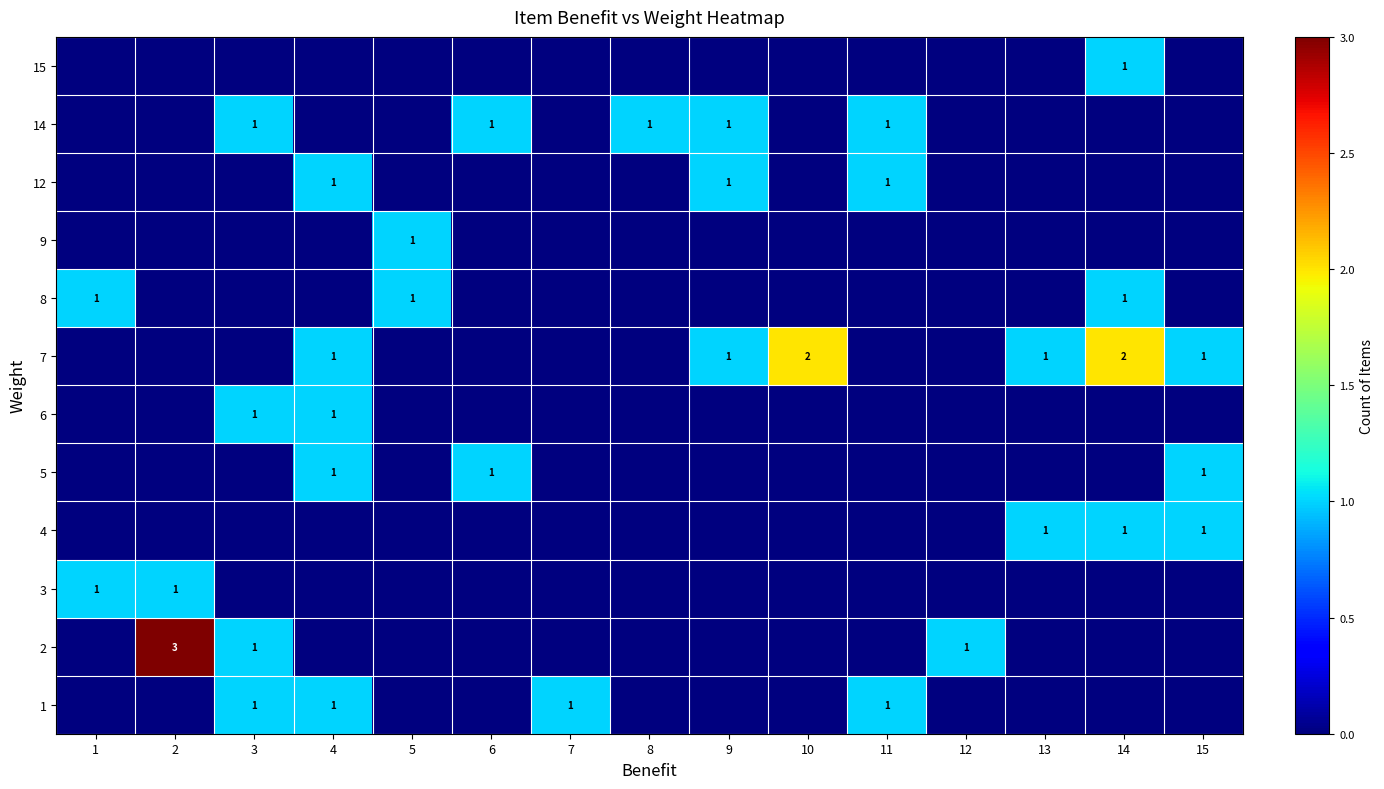

The 12 series shows 2 at 4. True or false?

False